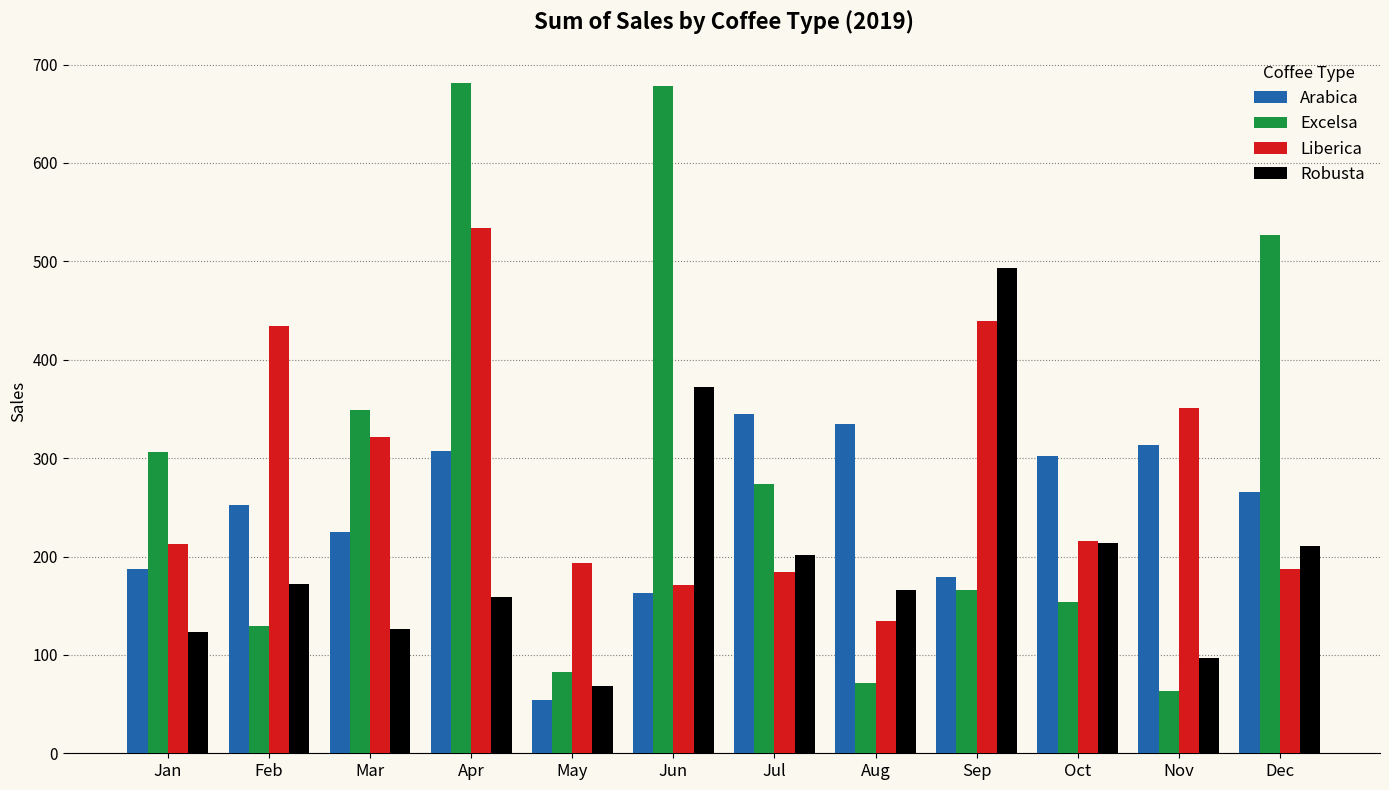

Rank the series at Apr from lowest to highest value.

Robusta, Arabica, Liberica, Excelsa